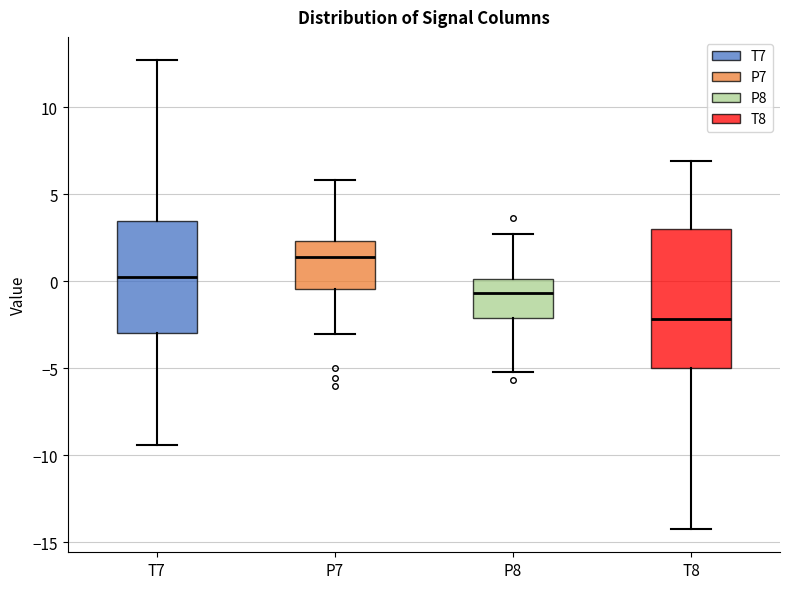

Reading left to right, read every box against the y-axis: the position of its median line, the range the box covers, and the ends of its whiskers. The values are not printed on the chart, so give them approximately, as read against the axis.

T7: median 0.5, box -3.0 to 3.5, whiskers -9.5 to 12.5
P7: median 1.5, box -0.5 to 2.5, whiskers -3.0 to 6.0
P8: median -0.5, box -2.0 to 0.0, whiskers -5.0 to 2.5
T8: median -2.0, box -5.0 to 3.0, whiskers -14.0 to 7.0